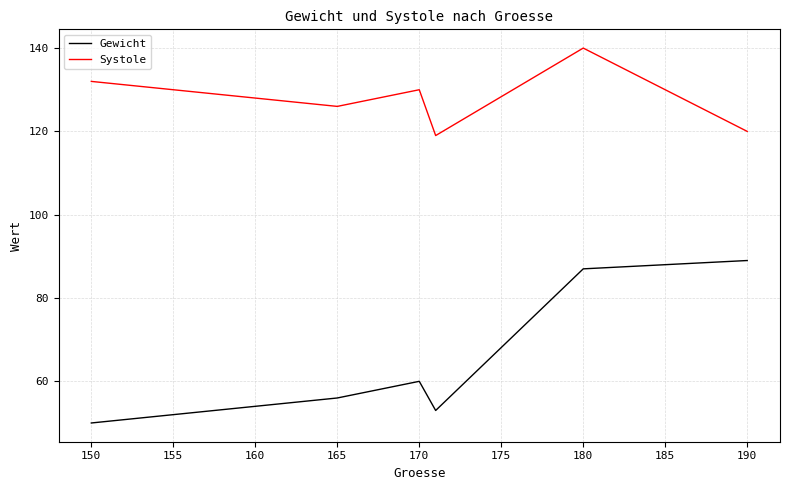

List the series in order of their overall mean, highest first.

Systole, Gewicht